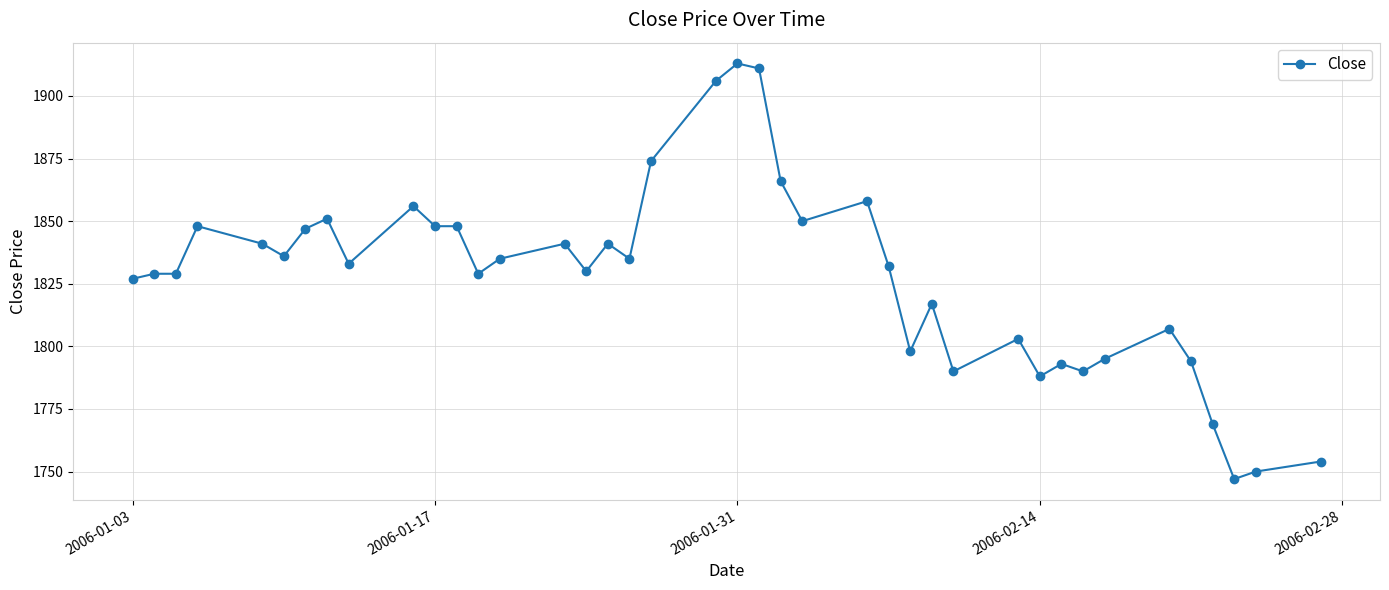

True or false: there are more than 0 points higher than both neighbors.

True